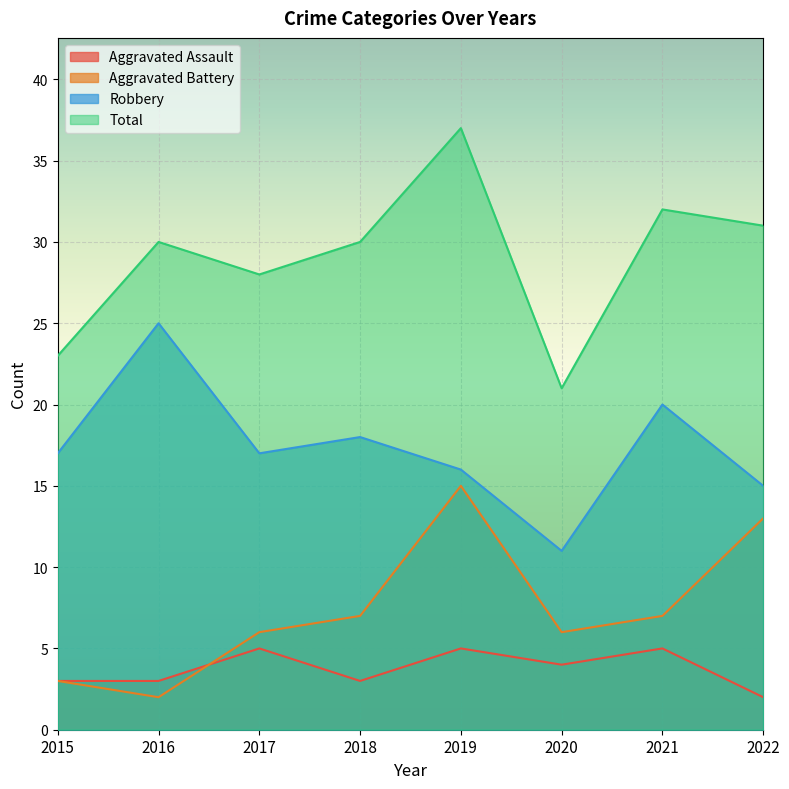

Is it true that Robbery equals 20 at 2021?

True